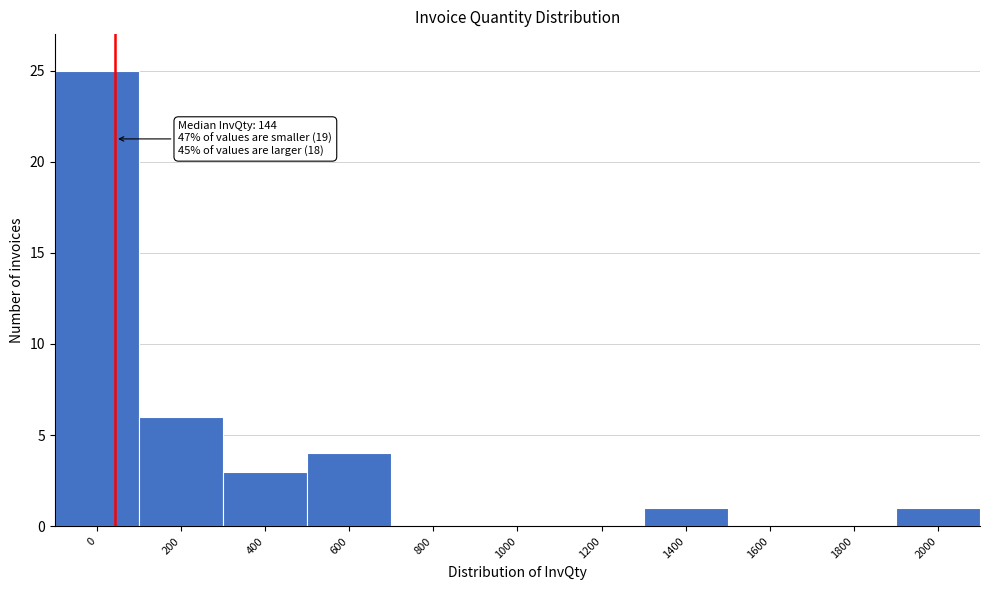

Reading left to right, extract all data points from this chart.

0=25	200=6	400=3	600=4	800=0	1000=0	1200=0	1400=1	1600=0	1800=0	2000=1